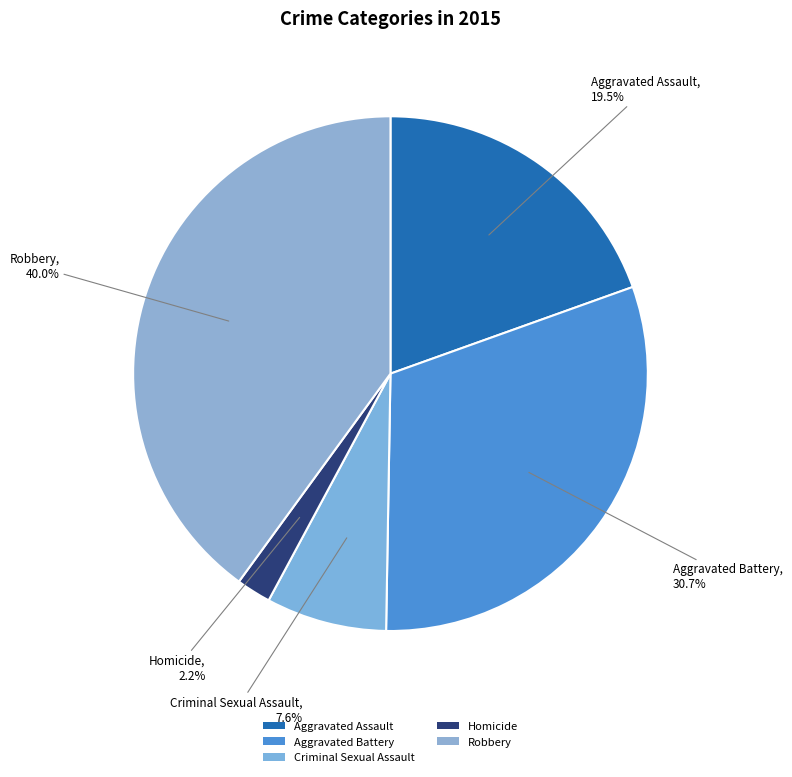

Which slice is the largest?

Robbery